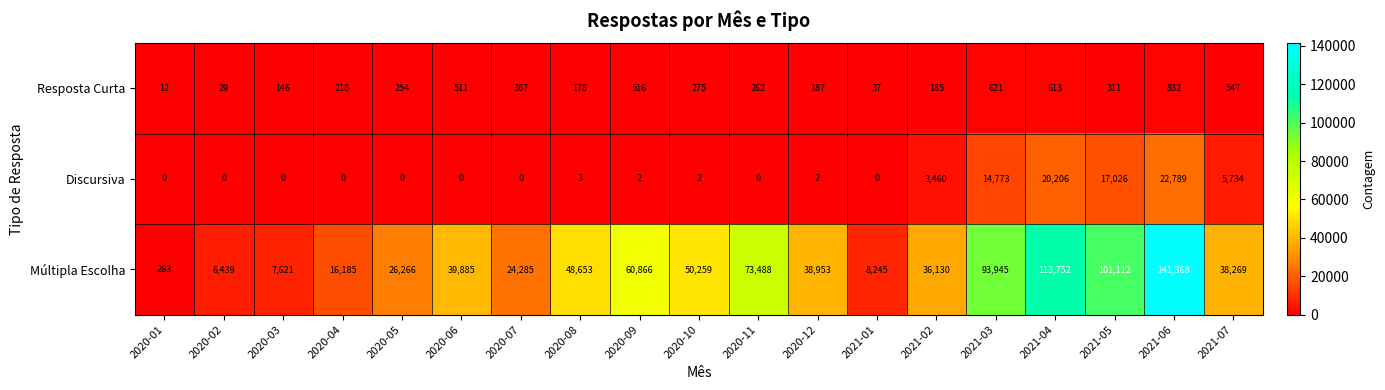

What is the highest value of the Múltipla Escolha series?

141368